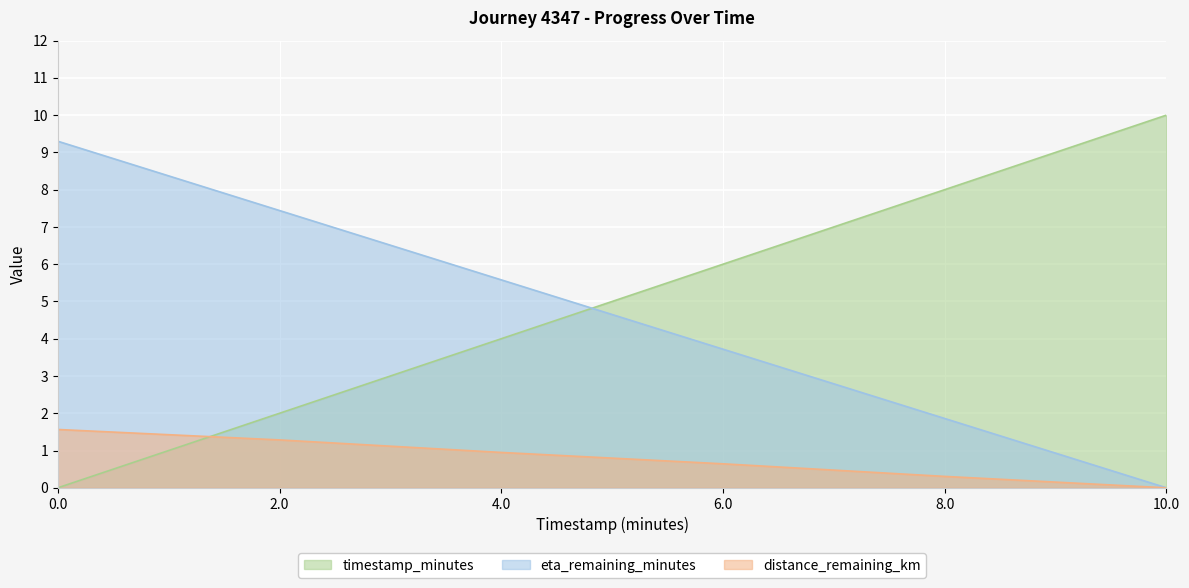

The value of timestamp_minutes at 4.0 is 4.0. True or false?

True